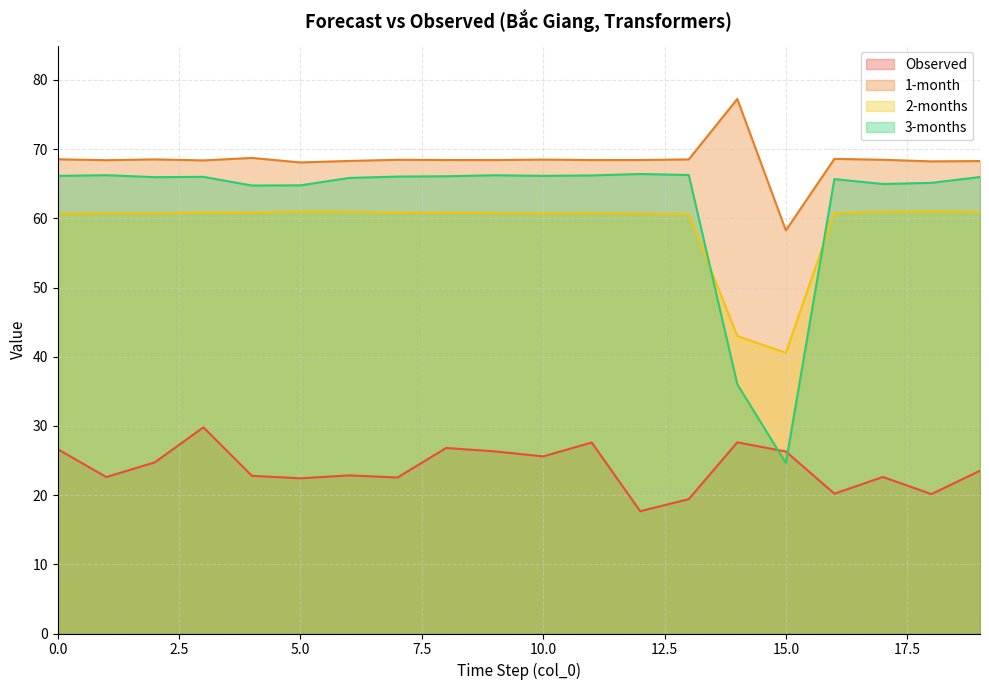

What is the value of the 1-month point at the 2nd from the left?

68.4